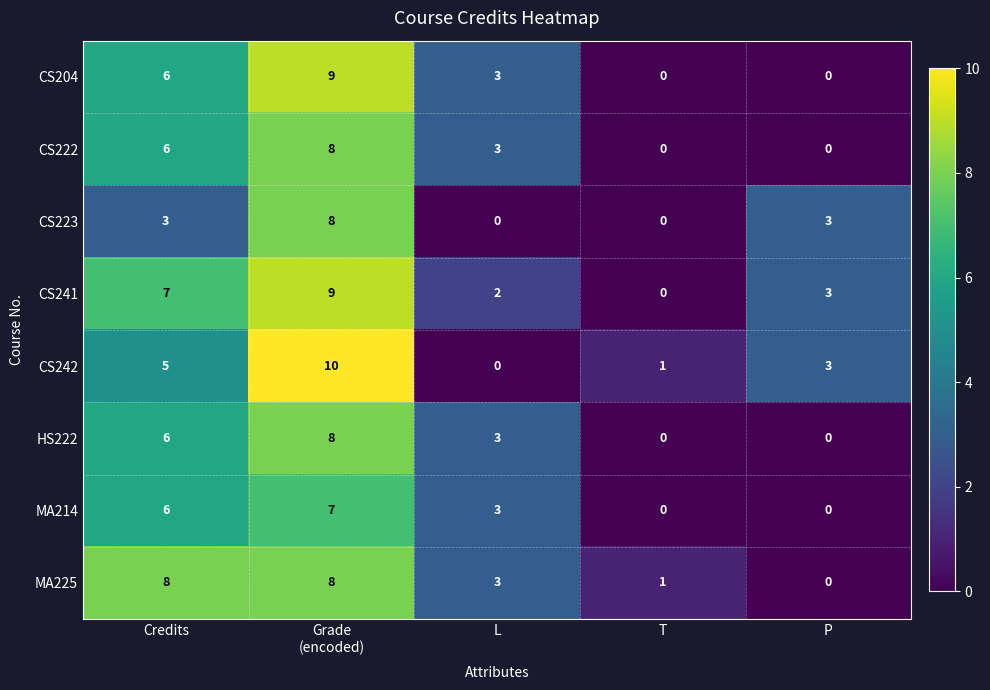

The MA225 series shows 1 at T. True or false?

True